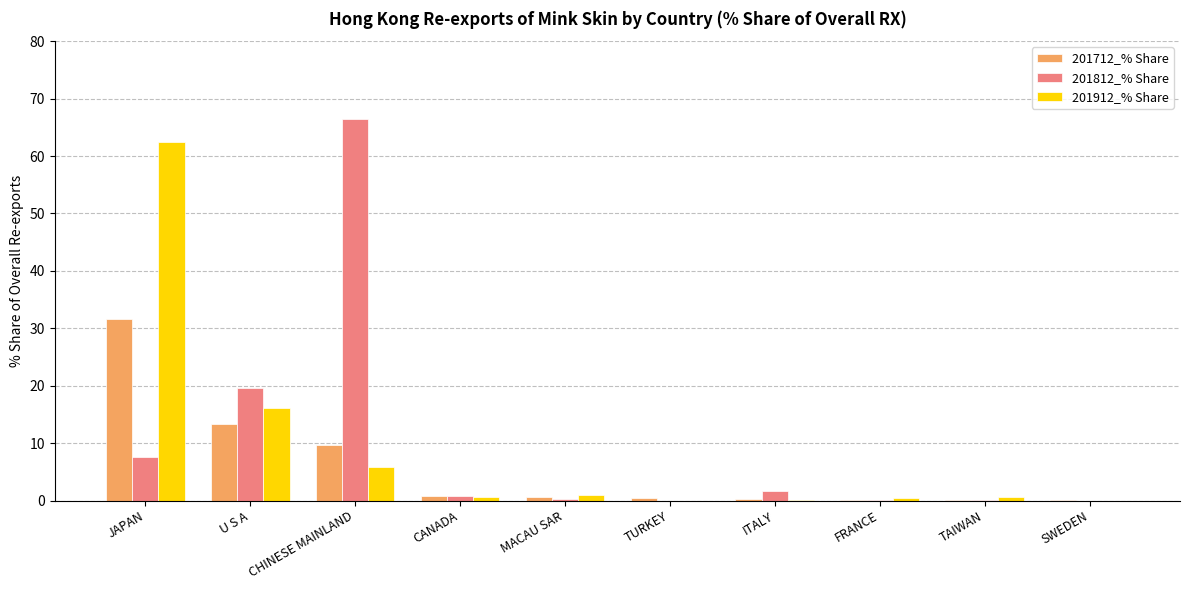

What is the sum of all 201712_% Share values?

56.9